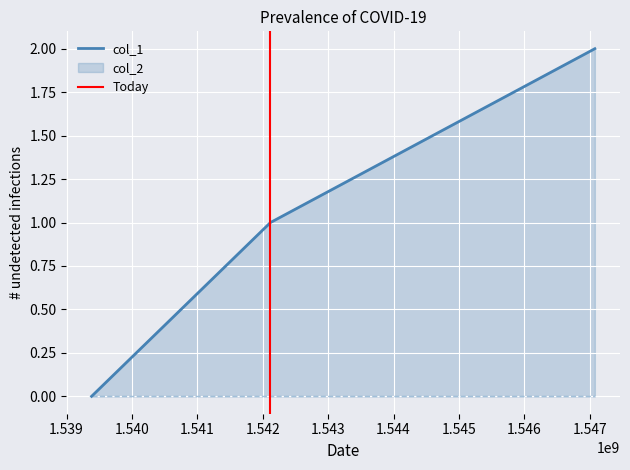

How many categories are shown in the chart?

3